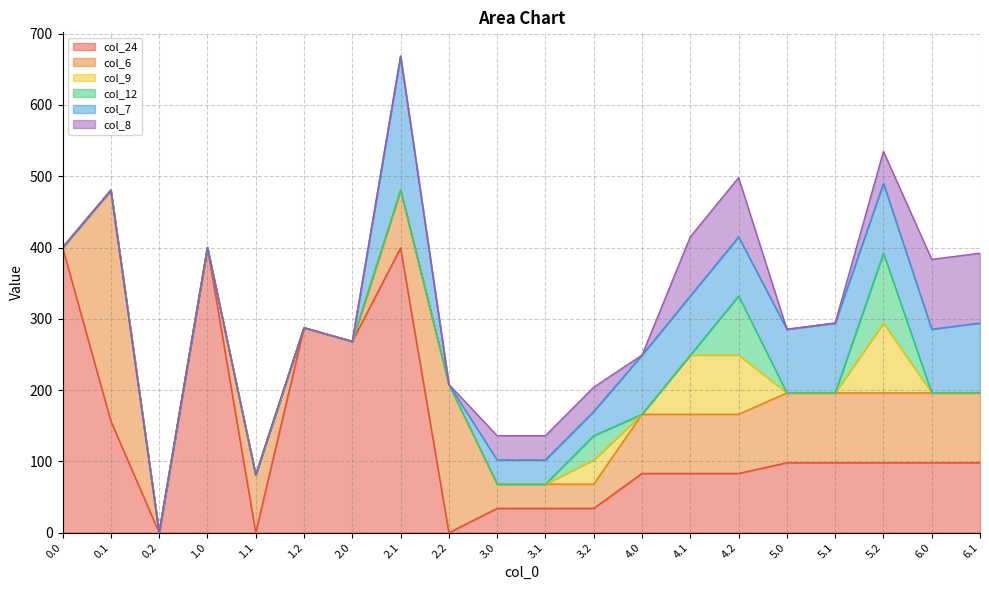

True or false: col_8 and col_6 cross at least once.

False